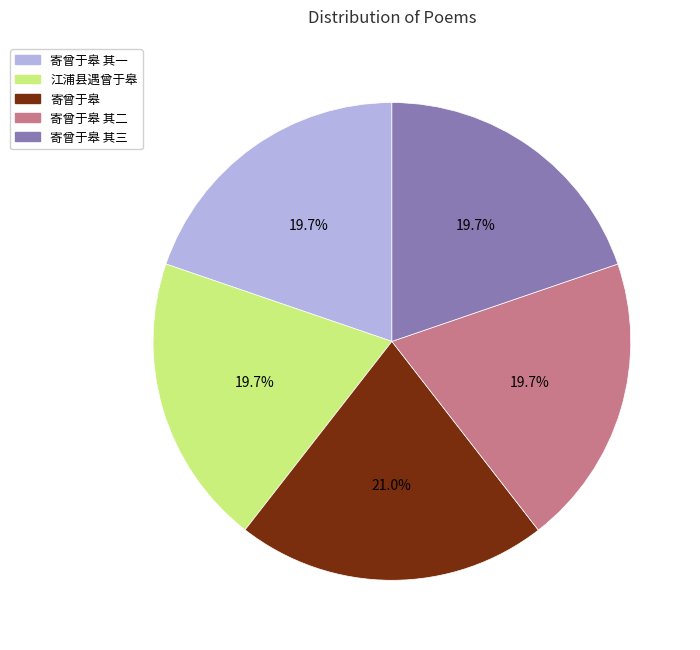

How many segments does this pie chart have?

5